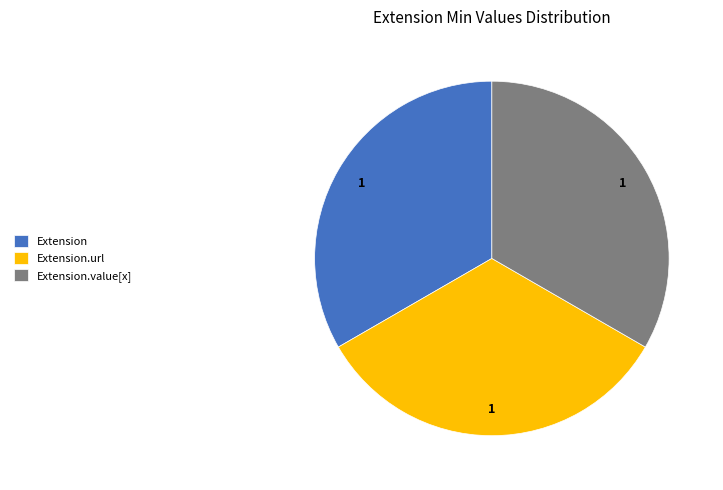

Does Extension.value[x] account for over 50% of the chart?

No